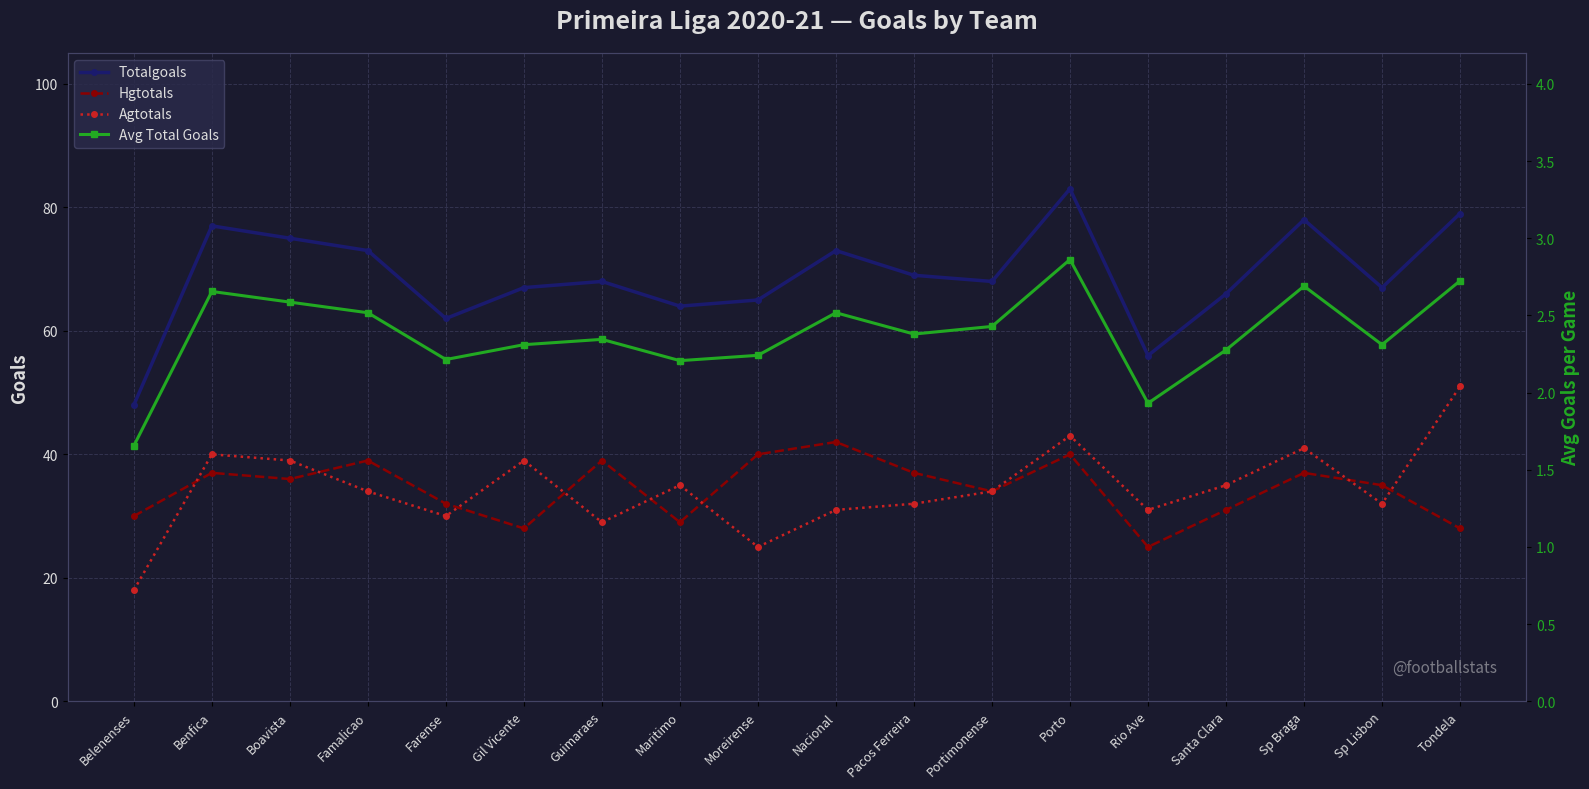

What is the value of the Agtotals point at the 15th from the left?

35.0